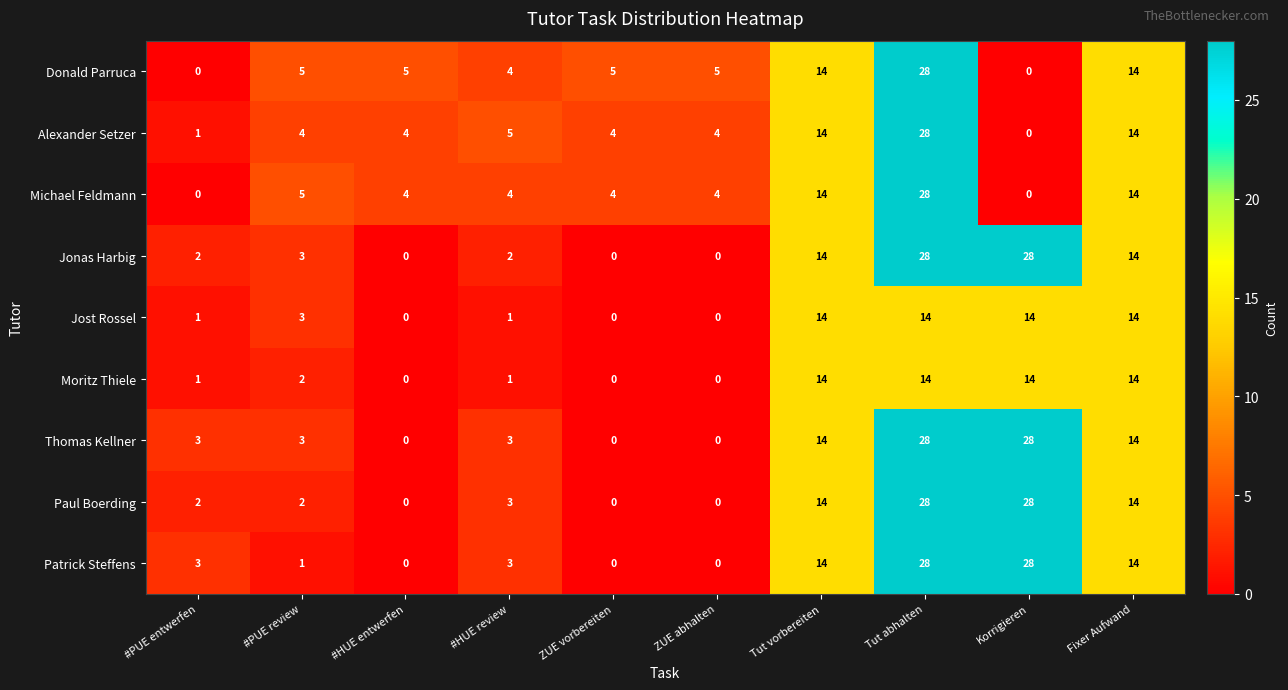

What is the difference between the maximum and minimum values in the Moritz Thiele series?

14